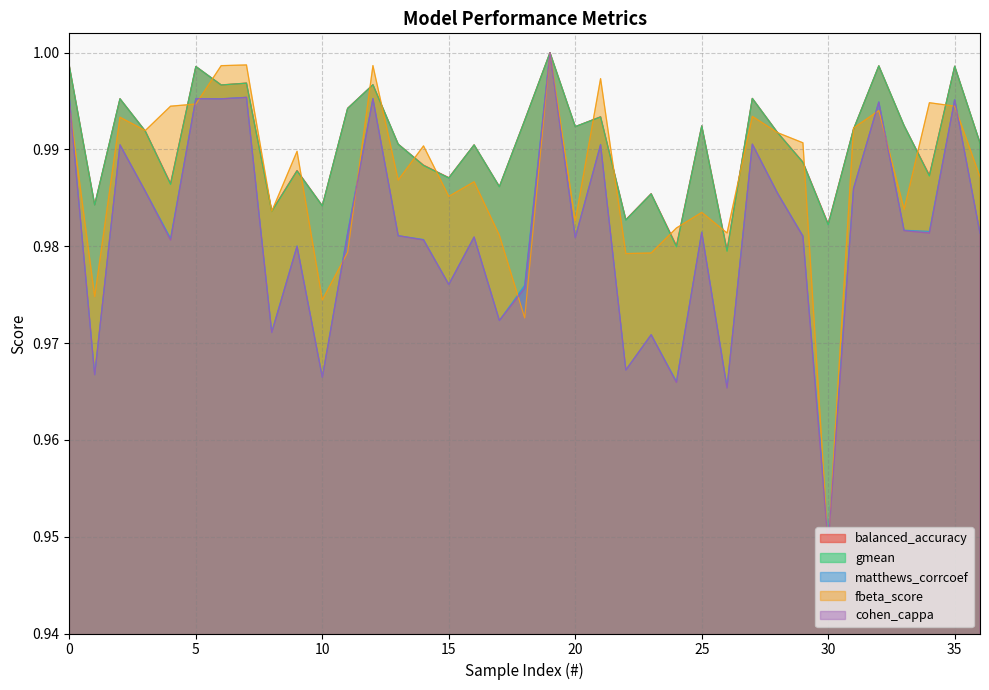

What is the value of the fbeta_score point at the 10th from the left?

1.0